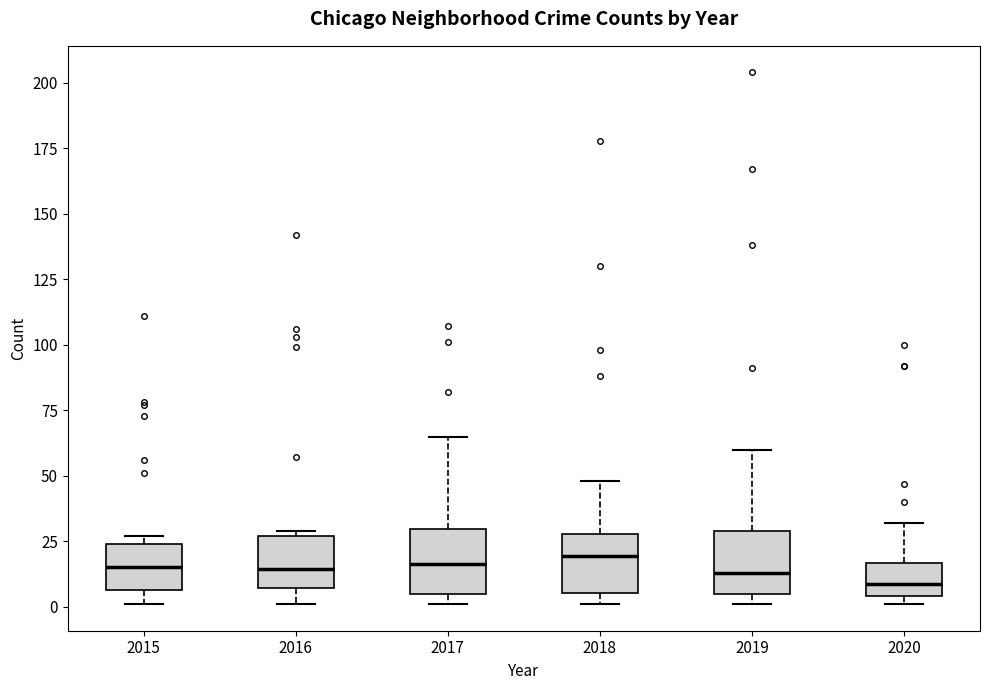

Reading left to right, transcribe this box plot: for each box, give where its median line is, the range the box spans, and where its two whiskers end, as read against the y-axis. The values are not printed on the chart, so give them approximately, as read against the axis.

2015: median 15, box 5 to 25, whiskers 0 to 25 (just above the box's upper edge)
2016: median 15, box 5 to 25, whiskers 0 to 30
2017: median 15, box 5 to 30, whiskers 0 to 65
2018: median 20, box 5 to 30, whiskers 0 to 50
2019: median 15, box 5 to 30, whiskers 0 to 60
2020: median 10, box 5 to 15, whiskers 0 to 30